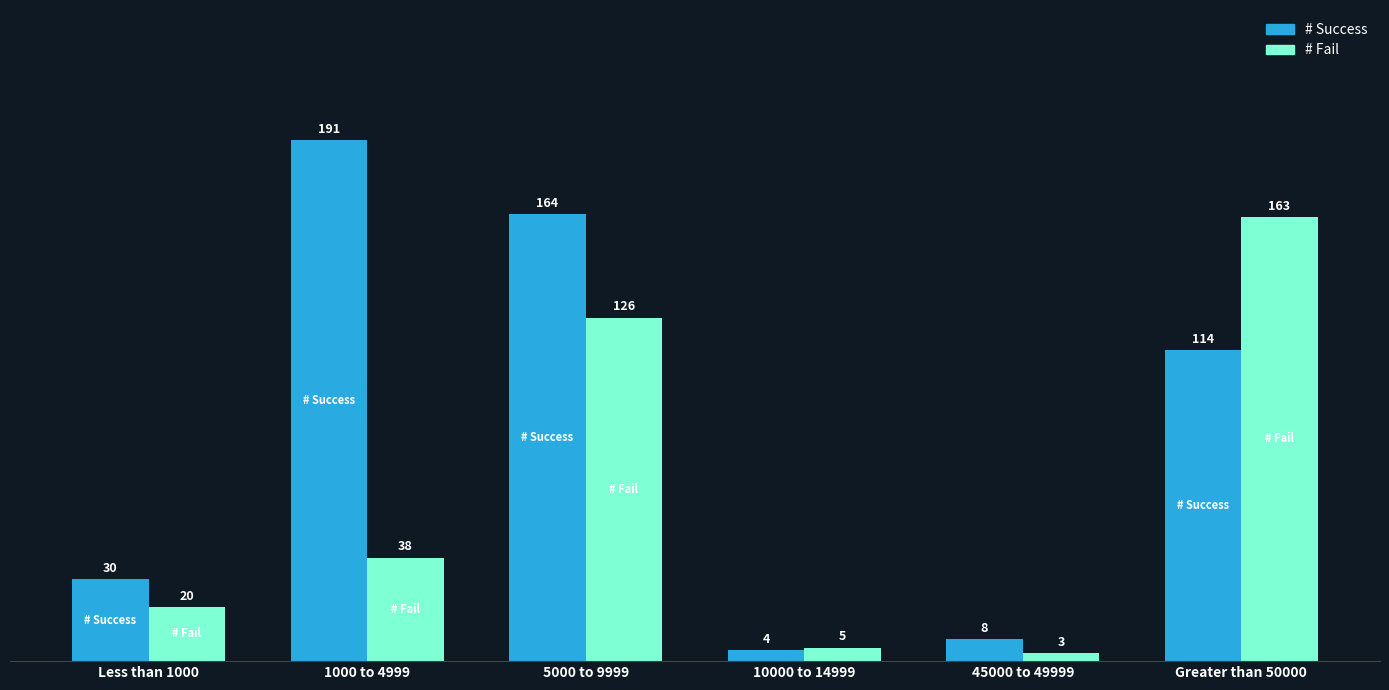

The # Fail series shows 234 at Greater than 50000. True or false?

False